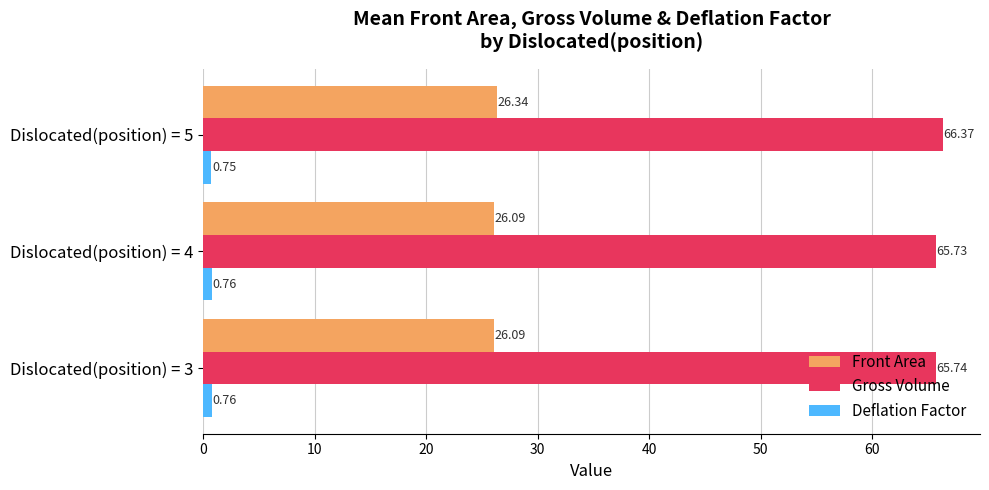

What is the total value across all series at Dislocated(position) = 5?

93.5